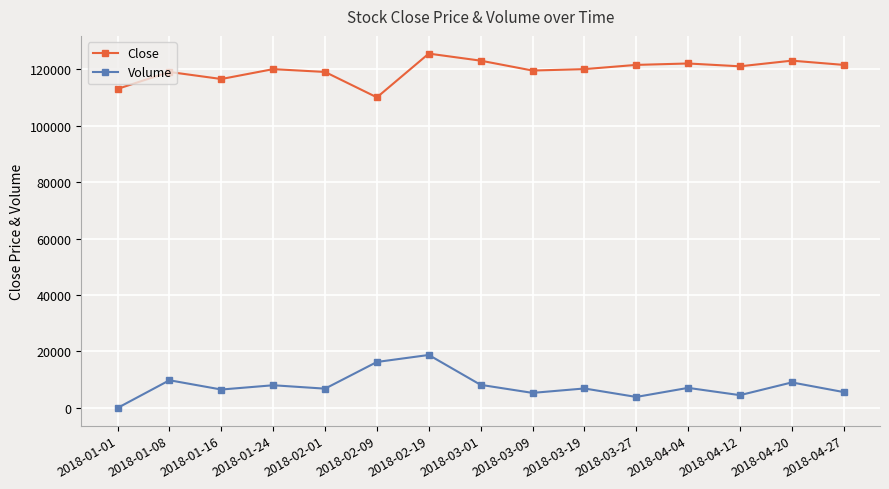

What position from the right is 2018-01-08?

14